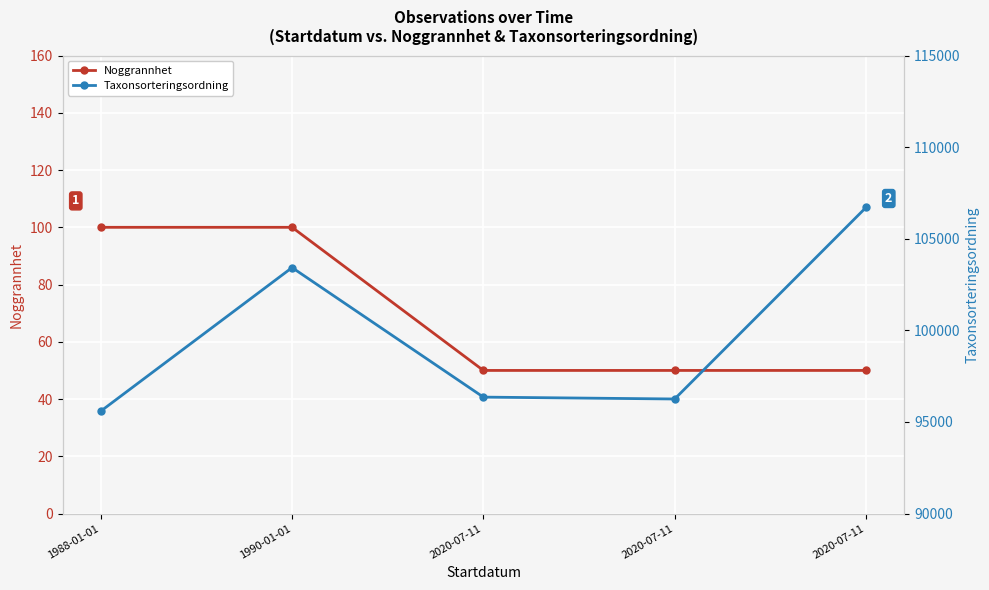

Which has a higher value, 2020-07-11 or 2020-07-11?

2020-07-11